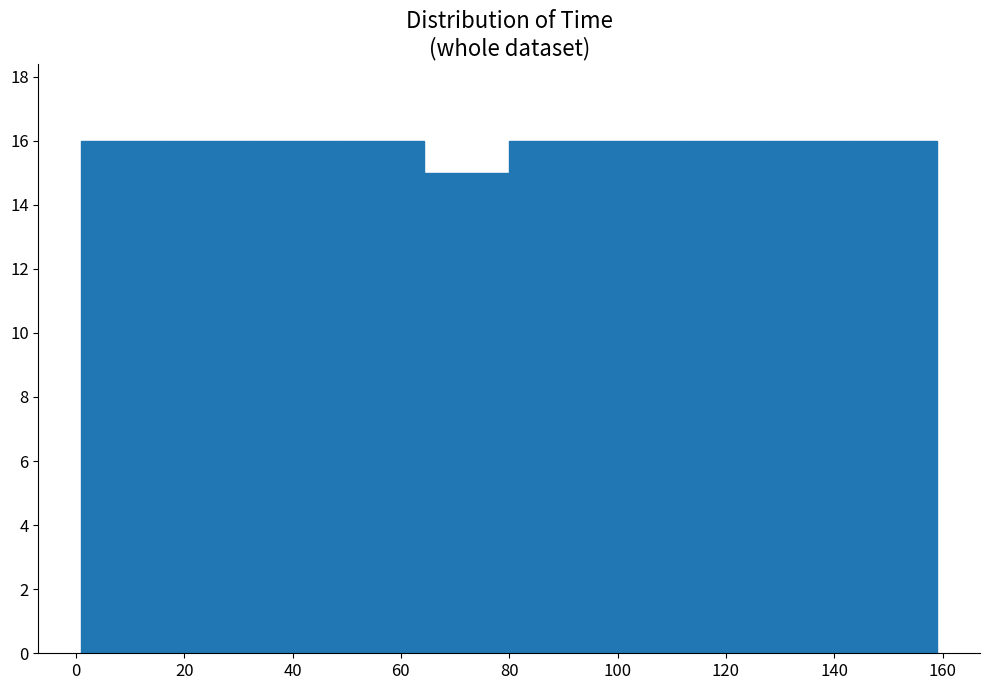

Reading left to right, list every bar in this chart as the range it spans on the x-axis followed by its height. Neither the bar edges nor the heights are printed on the chart, so give them approximately, as read against the axes.

1.0 to 16.8: 16
16.8 to 32.6: 16
32.6 to 48.4: 16
48.4 to 64.2: 16
64.2 to 80.0: 15
80.0 to 95.8: 16
95.8 to 111.6: 16
111.6 to 127.4: 16
127.4 to 143.2: 16
143.2 to 159.0: 16